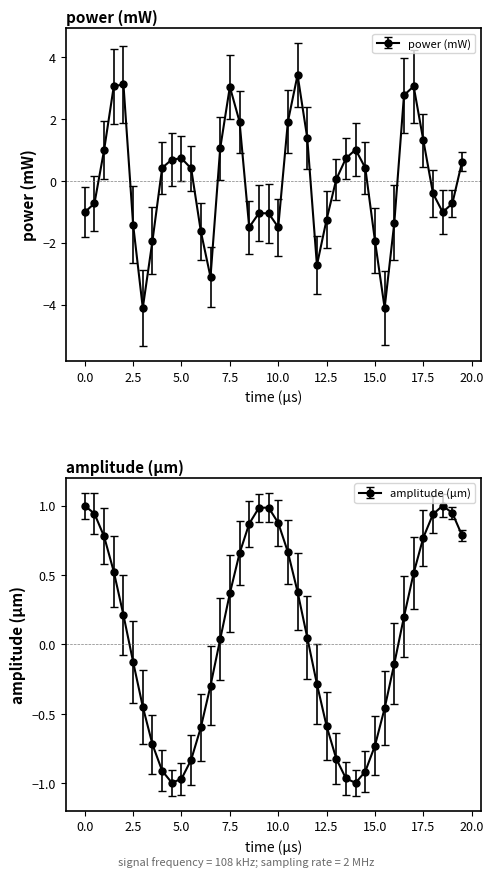

True or false: amplitude and power cross at least once.

True